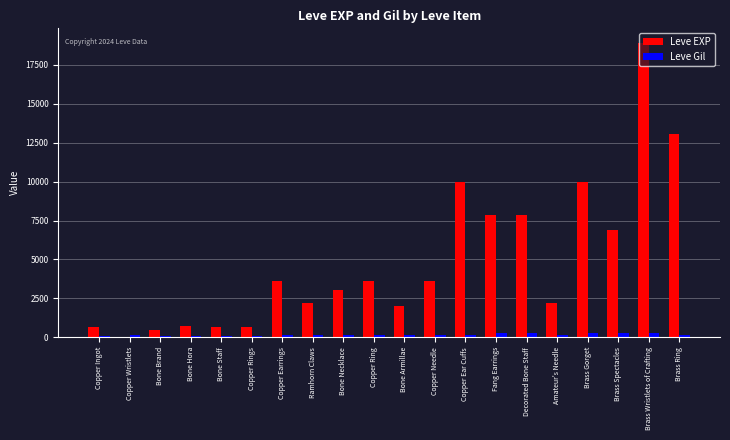

Is it true that Leve EXP equals 9990 at Copper Ear Cuffs?

True